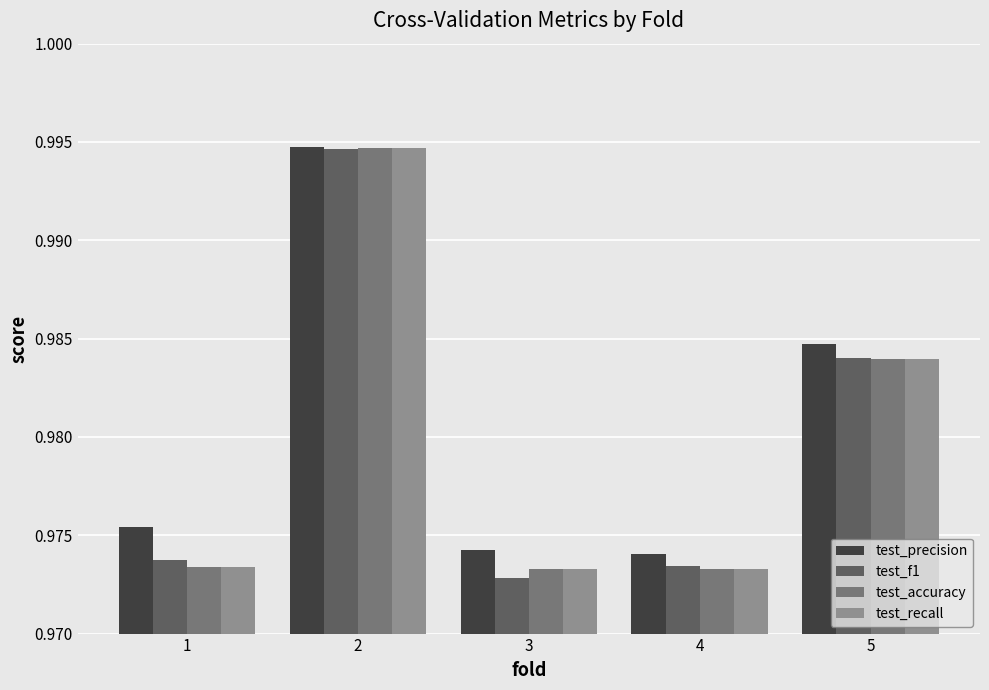

Which series has the widest spread of values?

test_f1